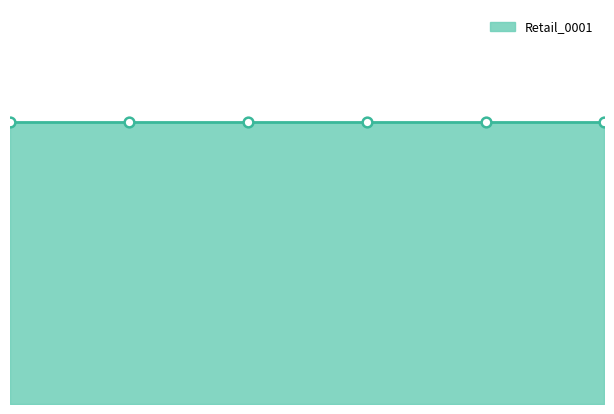

Between 4 and 3, which is larger?

4